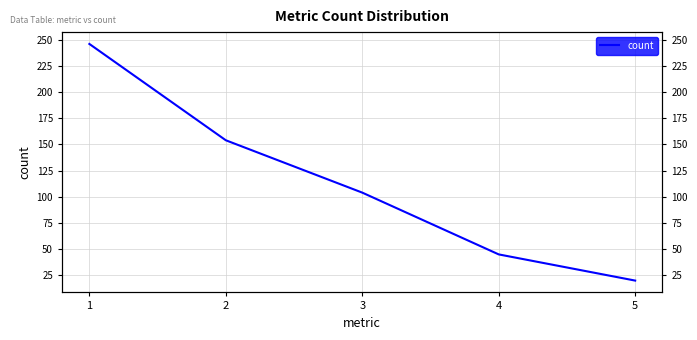

Which label corresponds to the smallest value in the chart?

5